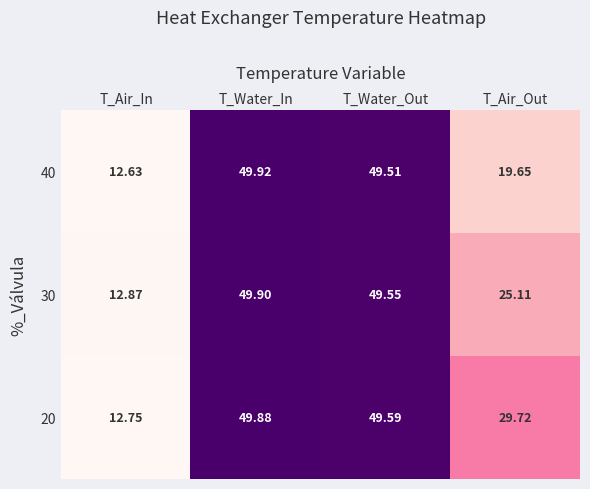

Between T_Water_In and T_Air_Out, which series saw the biggest shift?

40